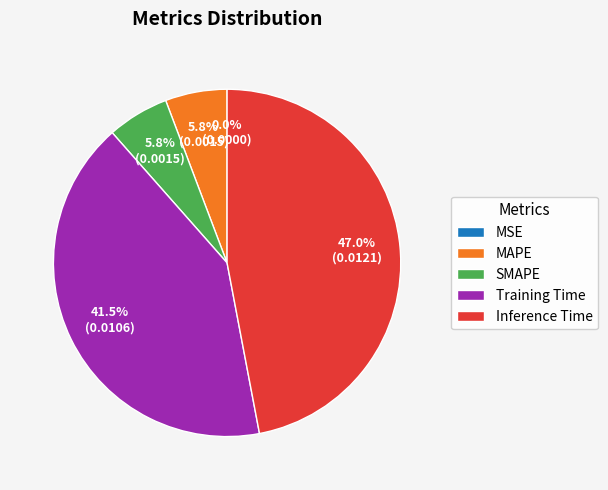

How many slices are in this pie chart?

5